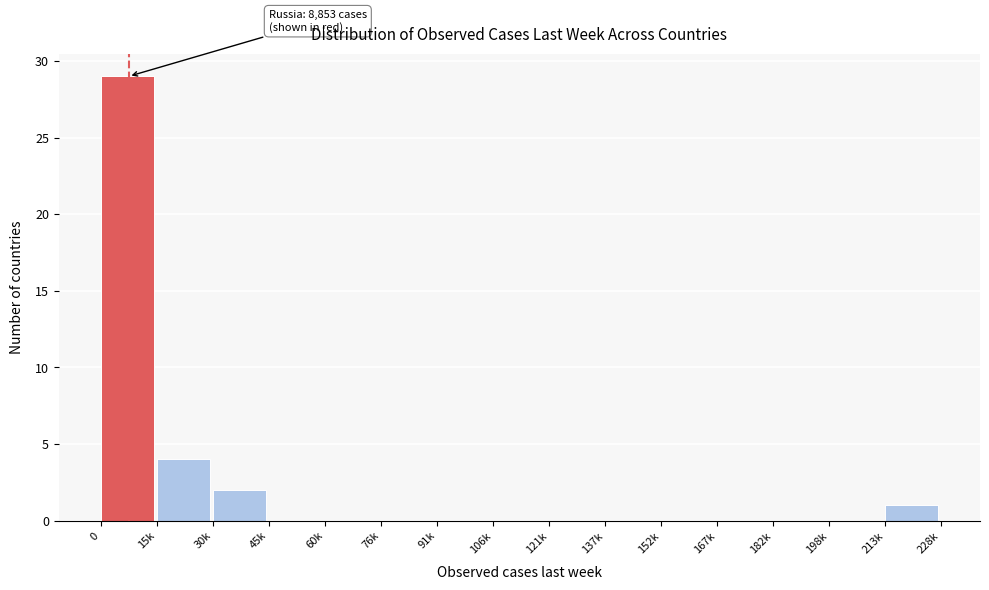

Reading right to left, extract all data points from this chart.

213k=1	198k=0	182k=0	167k=0	152k=0	137k=0	121k=0	106k=0	91k=0	76k=0	60k=0	45k=0	30k=2	15k=4	0=29